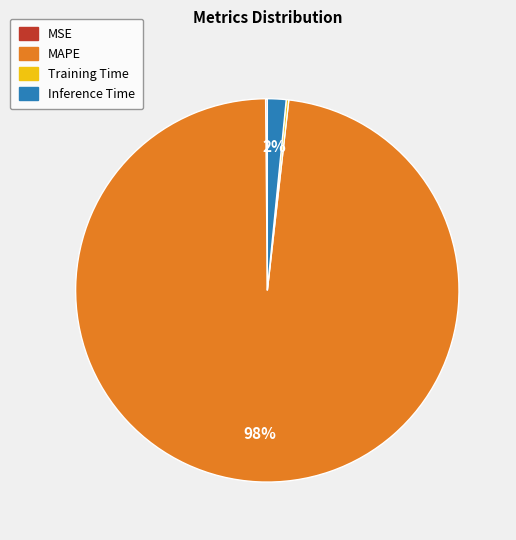

Which slice is the largest?

MAPE